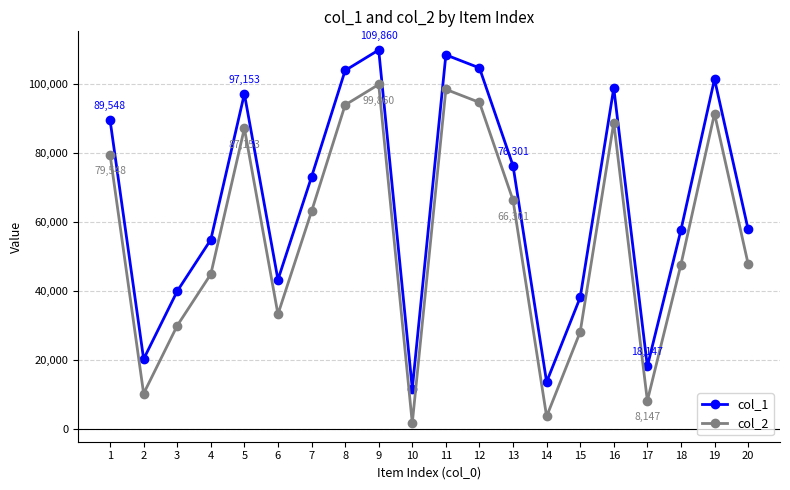

Is it true that col_2 equals 98443 at 11?

True